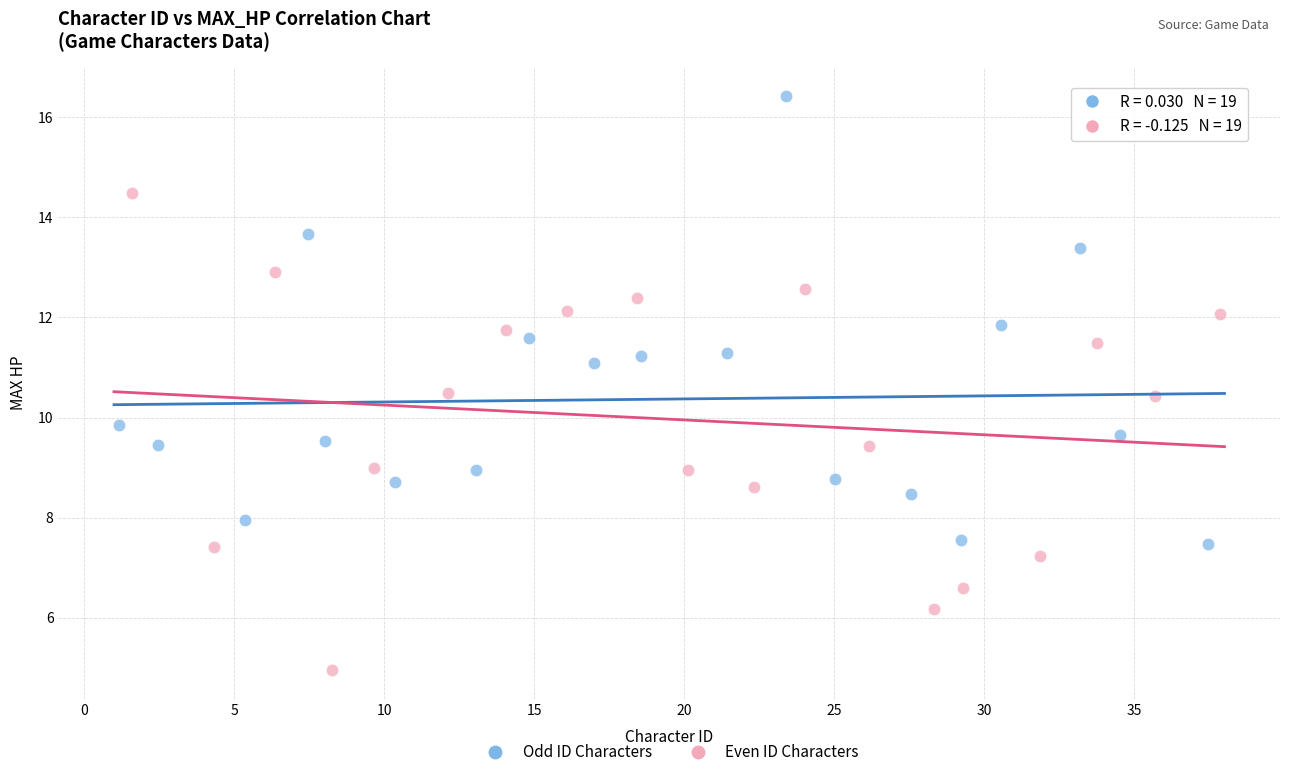

Which series reaches the minimum Y coordinate?

Even ID Characters